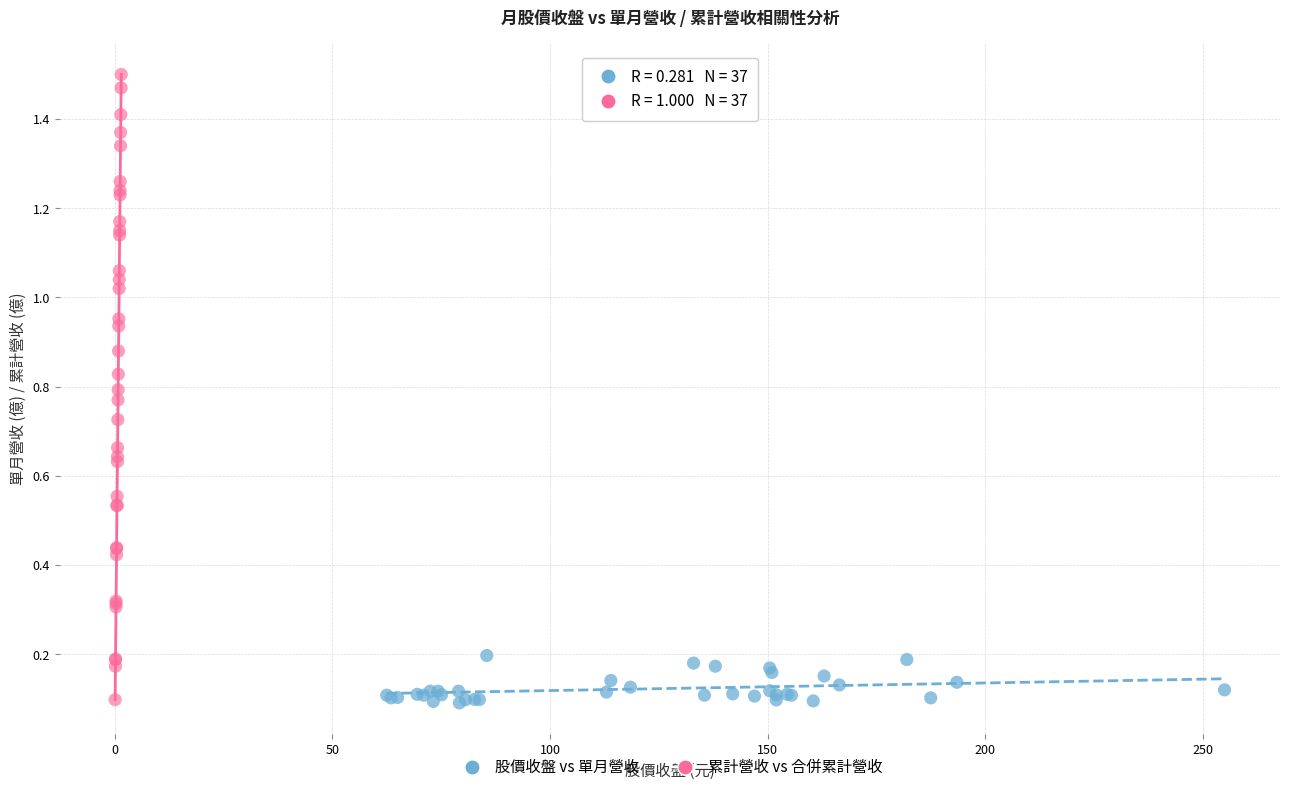

What are all the series names shown in the legend?

股價收盤 vs 單月營收, 累計營收 vs 合併累計營收